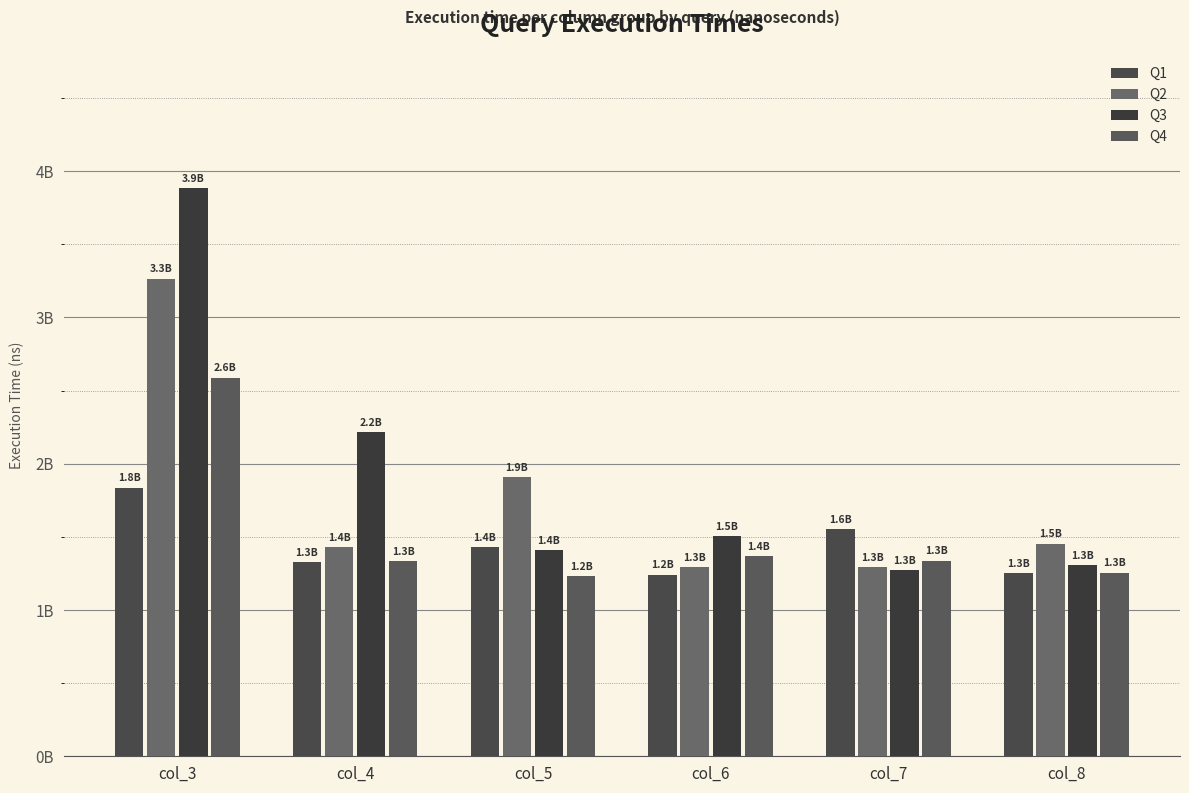

Are the bars horizontal?

No